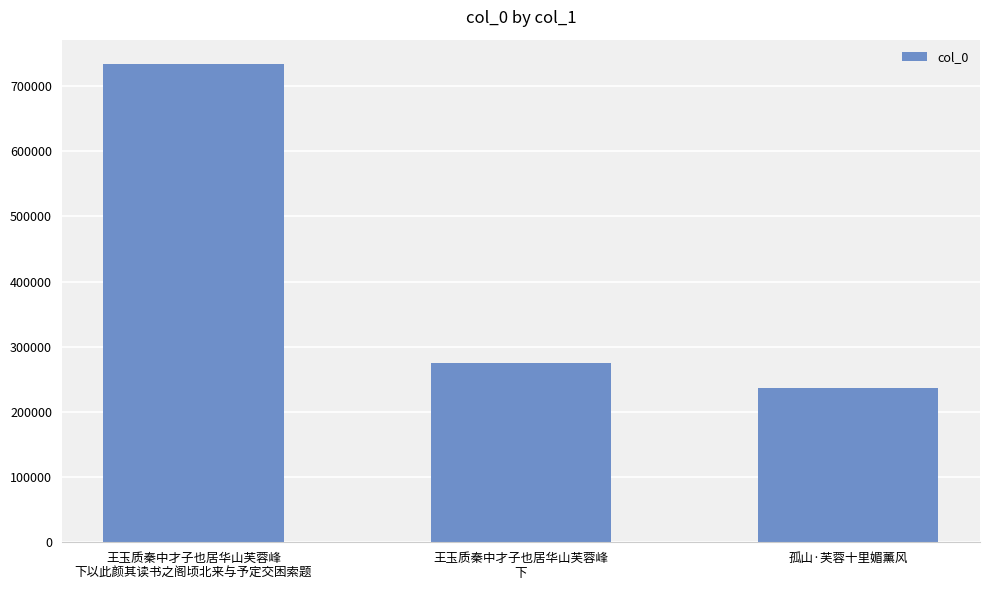

What position from the right is 孤山·芙蓉十里媚薰风?

1